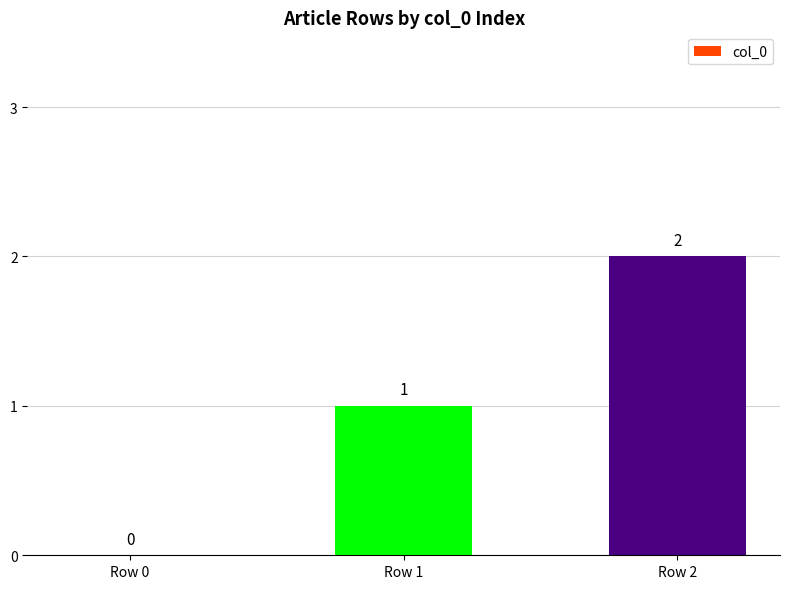

What is the sum of the values at Row 2 and Row 0?

2